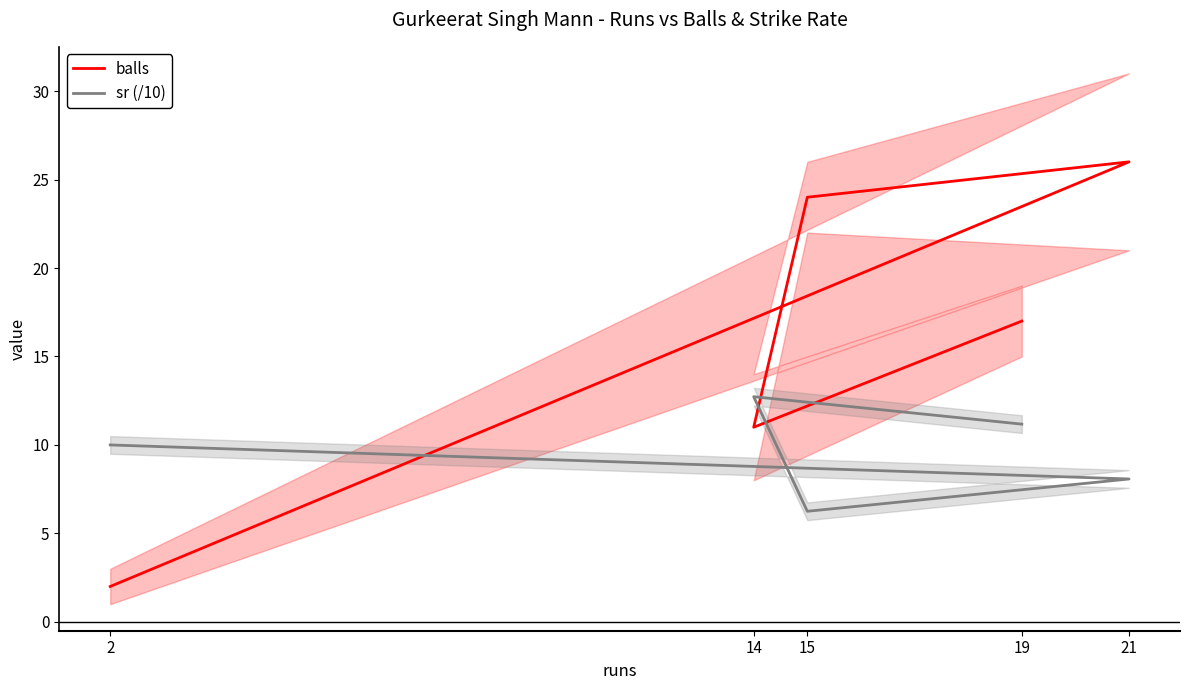

How many lines are shown in the chart?

2